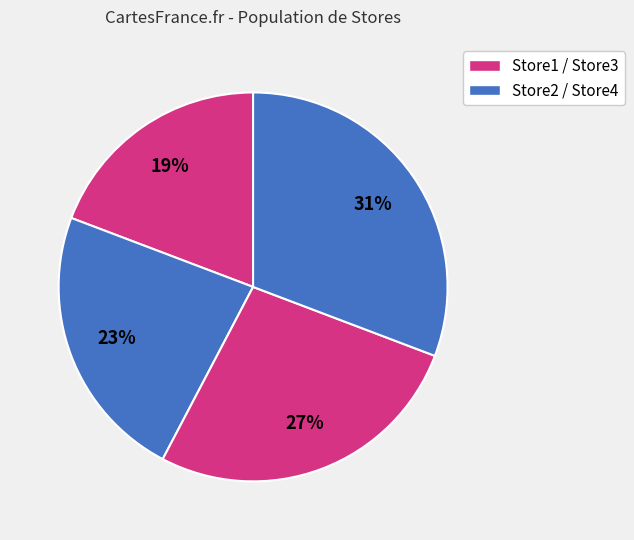

How many segments does this pie chart have?

4